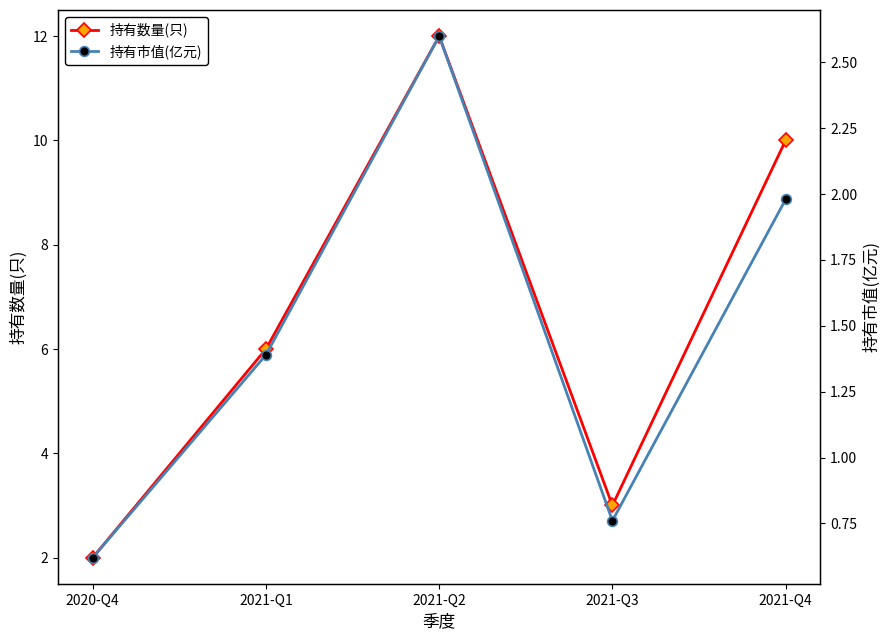

How many categories are shown in the chart?

5